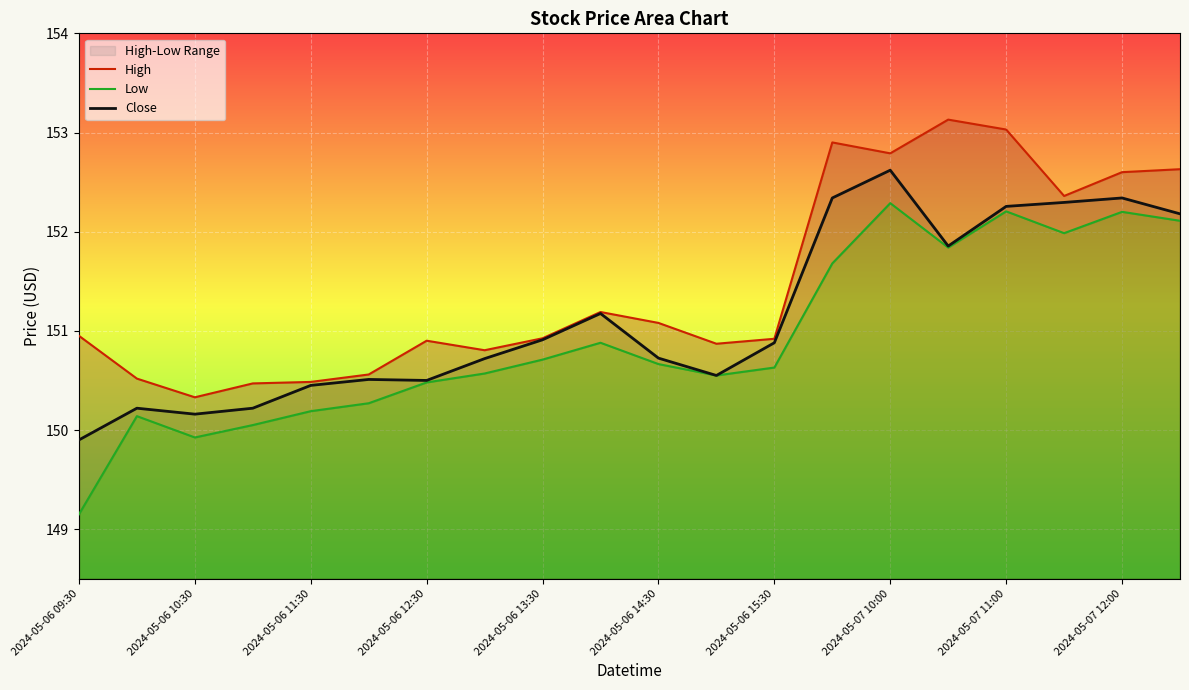

What is the highest value of the Close series?

152.6